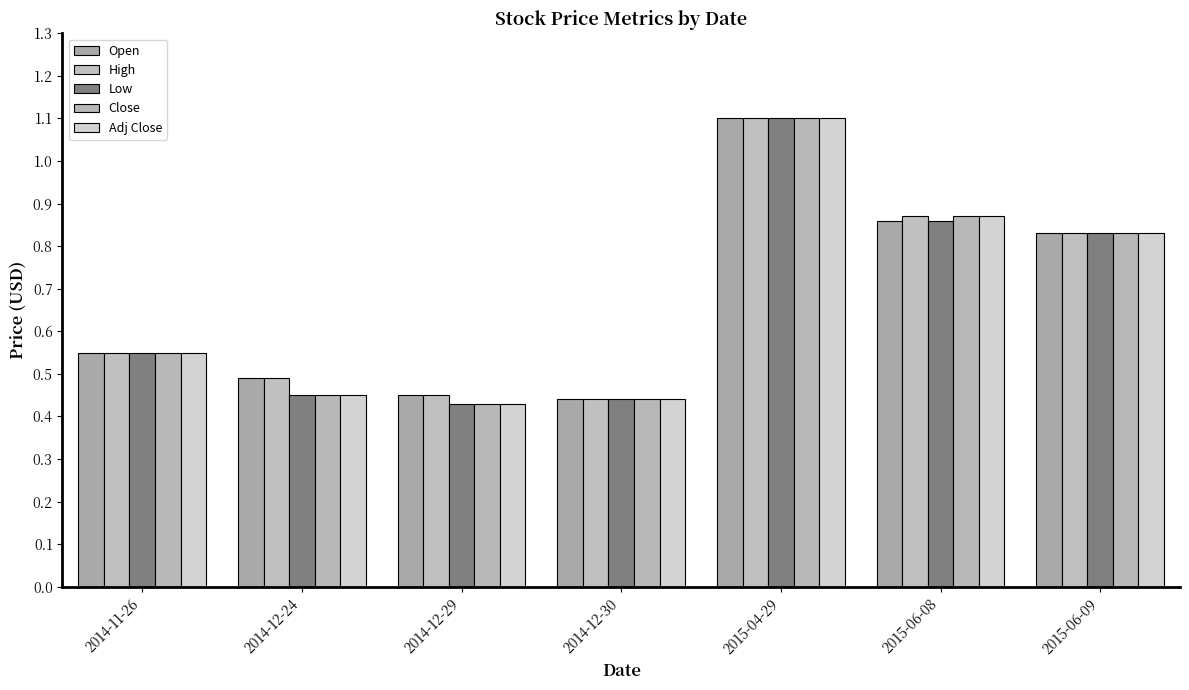

How many data points does each series have?

7